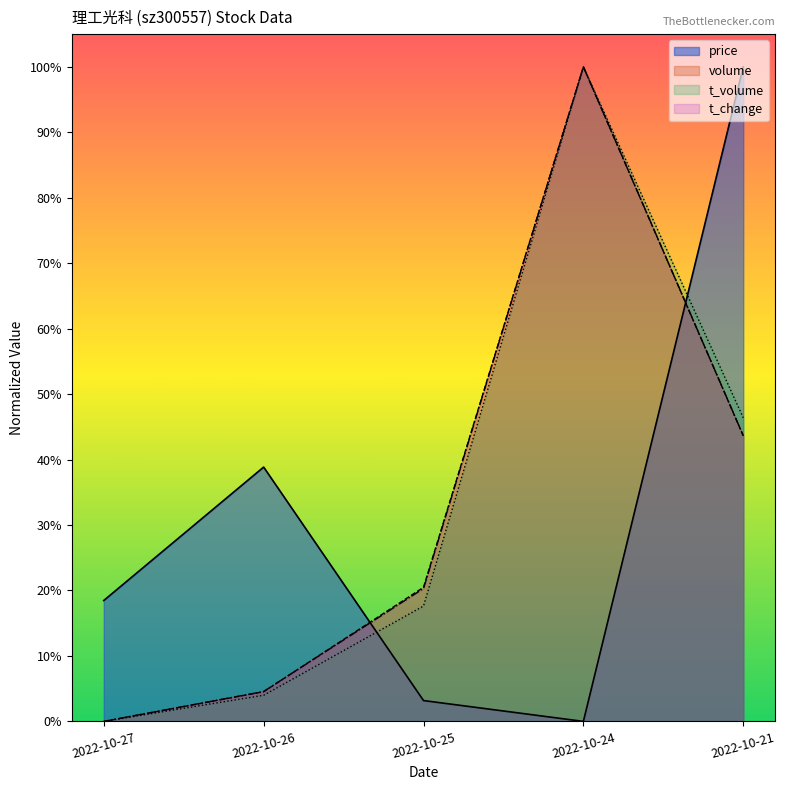

Which category has the lowest value across all series?

2022-10-24